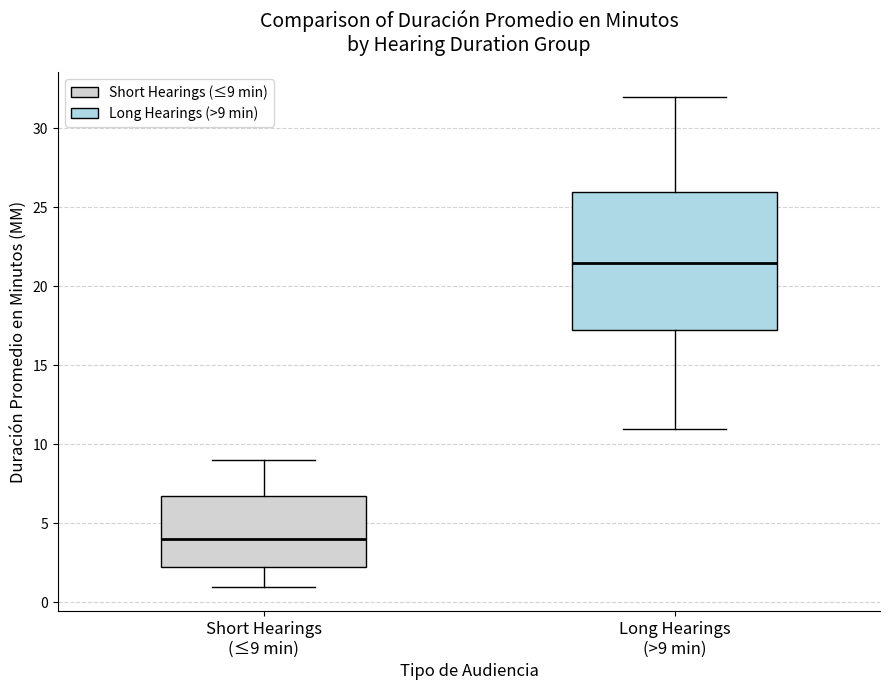

Which box is the tallest, from its lower edge to its upper edge?

Long Hearings (>9 min)